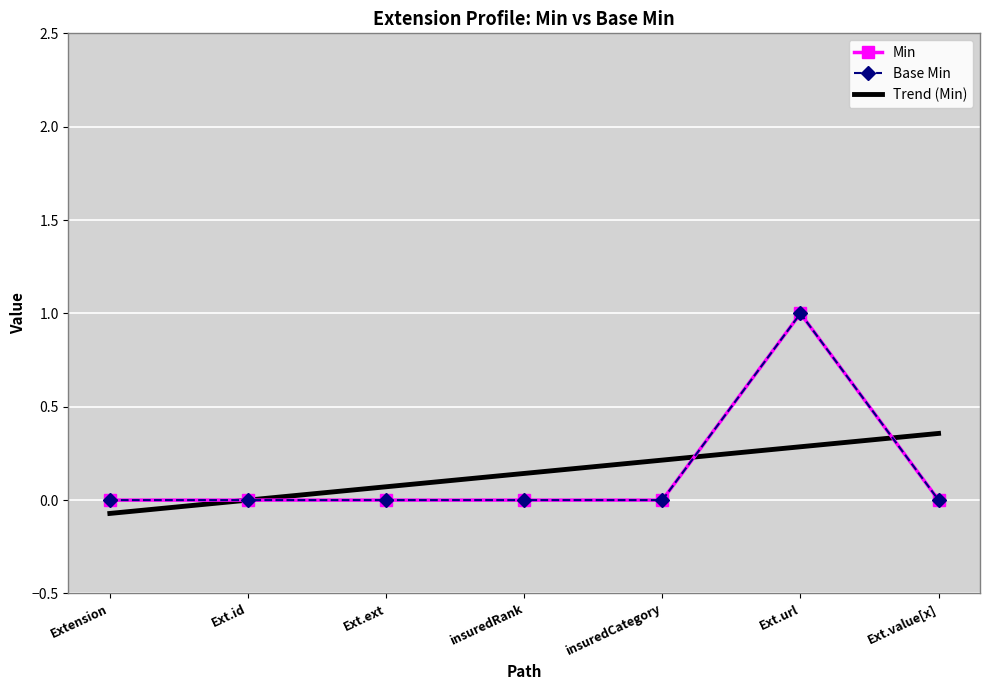

Count the number of categories in the chart.

7